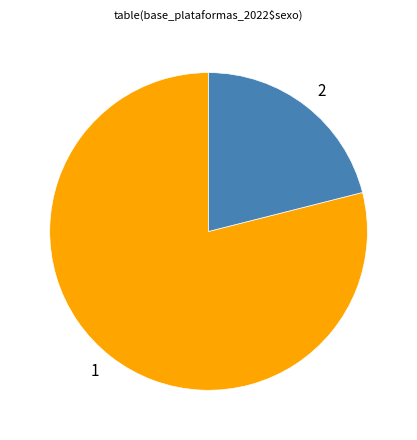

Rank the categories by value from lowest to highest.

2, 1